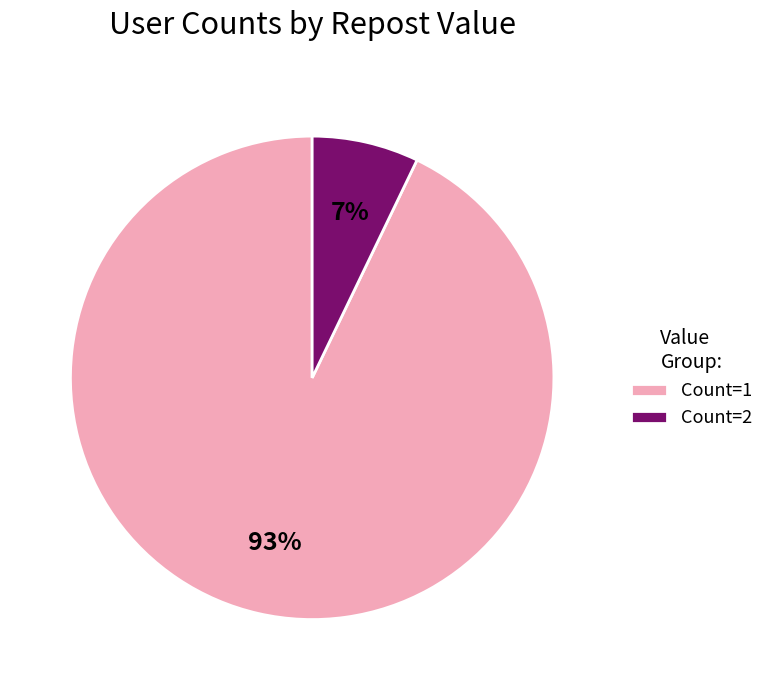

To the nearest percent, what portion does Count=1 represent?

93%